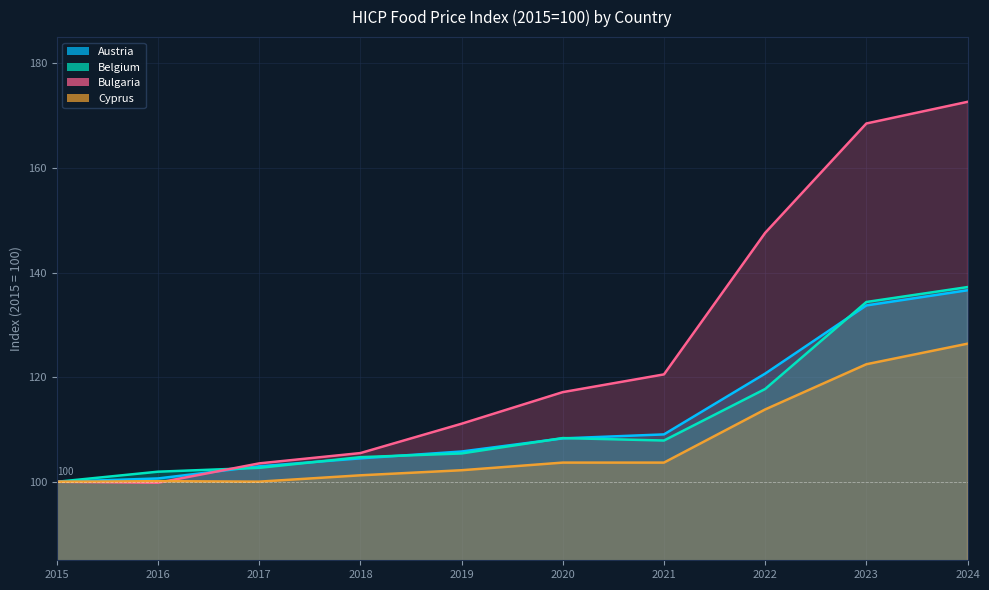

Rank the series at 2015 from highest to lowest value.

Austria, Belgium, Bulgaria, Cyprus